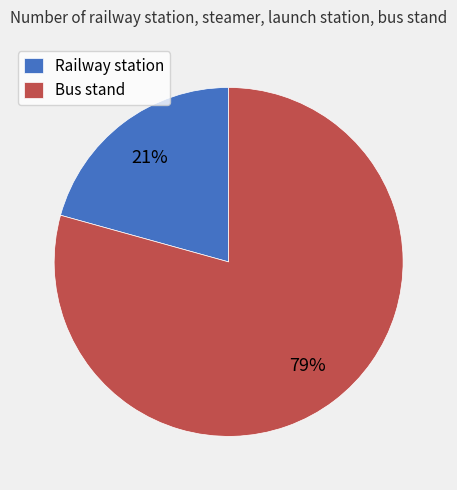

To the nearest percent, what is the combined percentage of Railway station and Bus stand?

100%